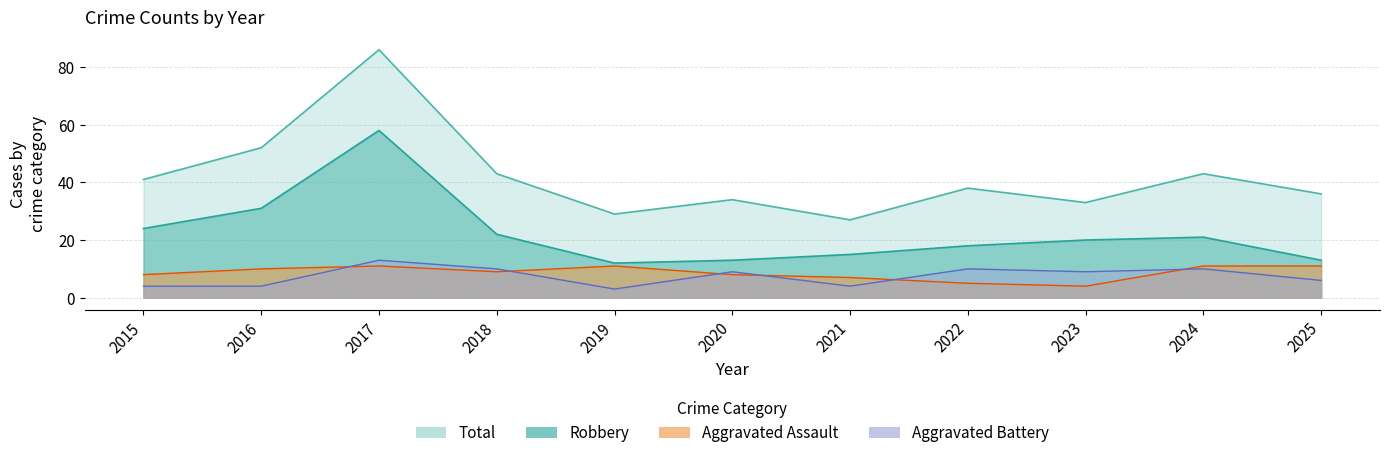

What is the approximate value of Aggravated Assault at 2020?

8